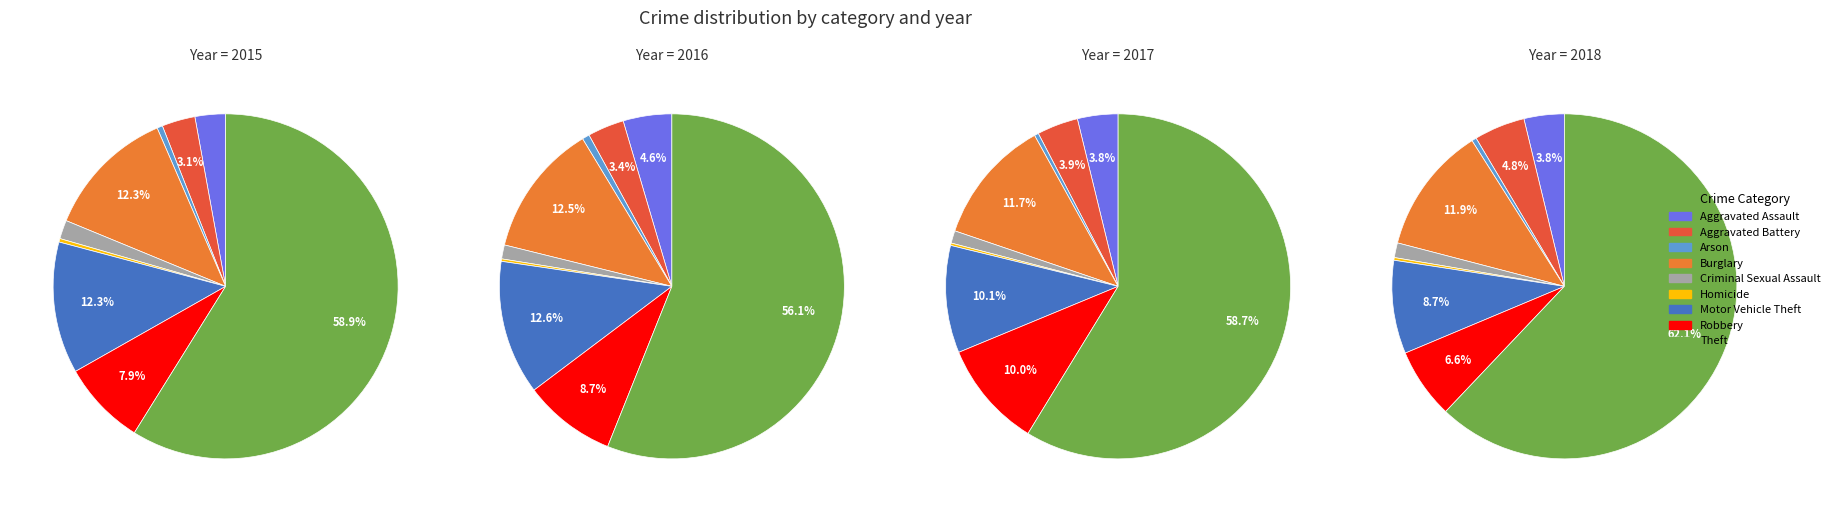

How many slices are in this pie chart?

9